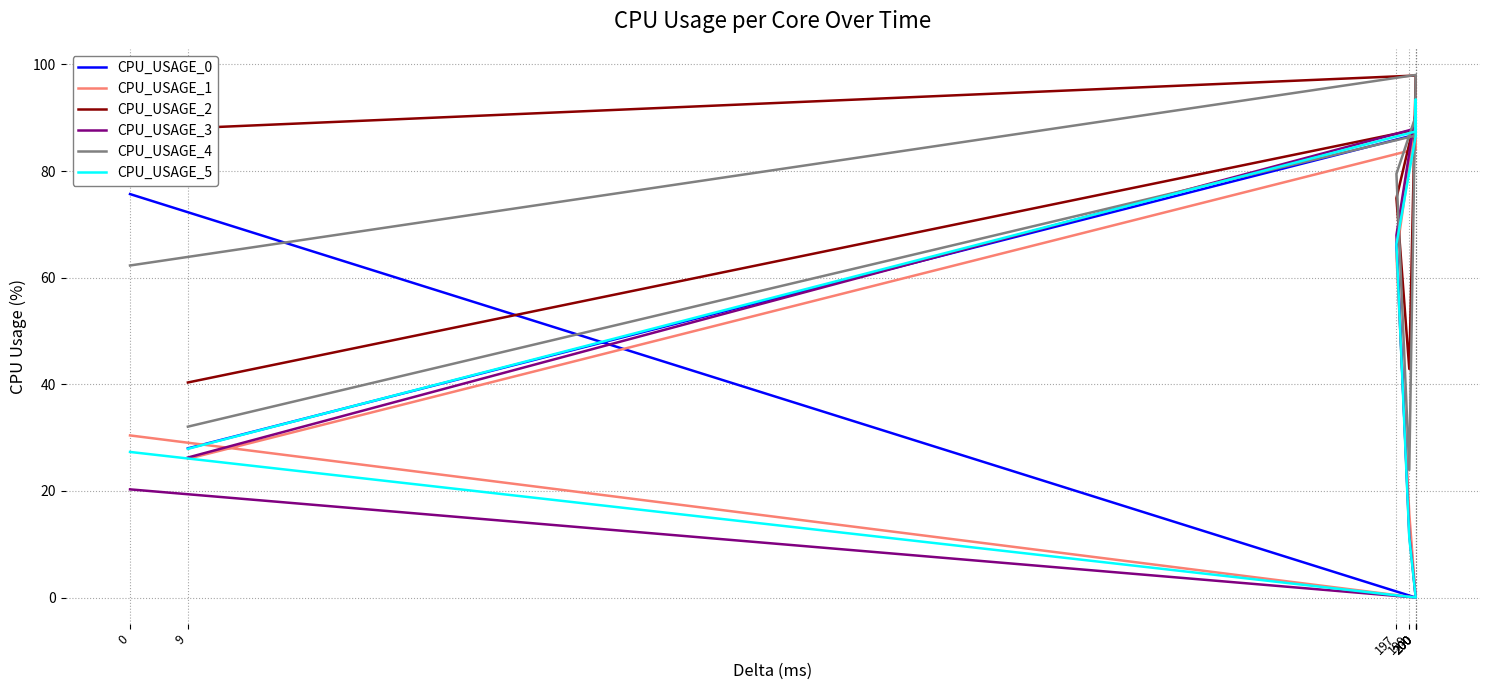

Is this an area chart (filled region under the line)?

No